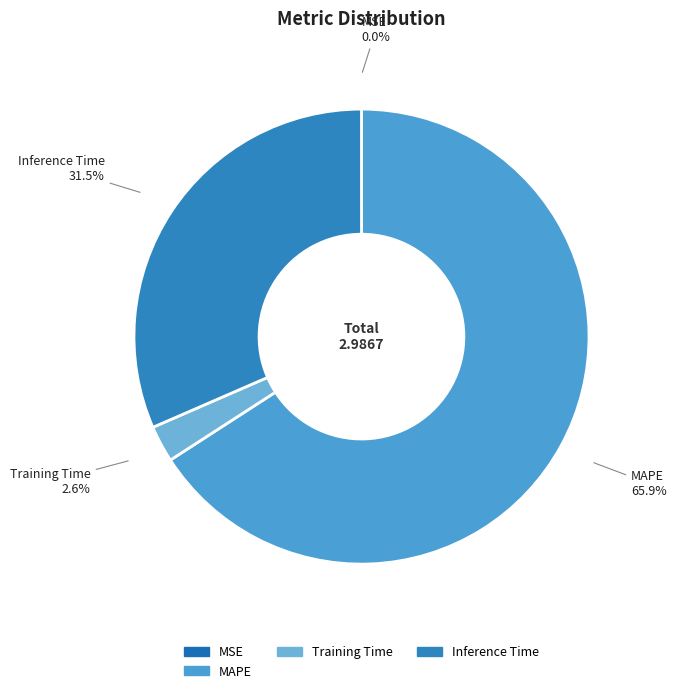

How much of the chart is everything except MAPE?

34.1%